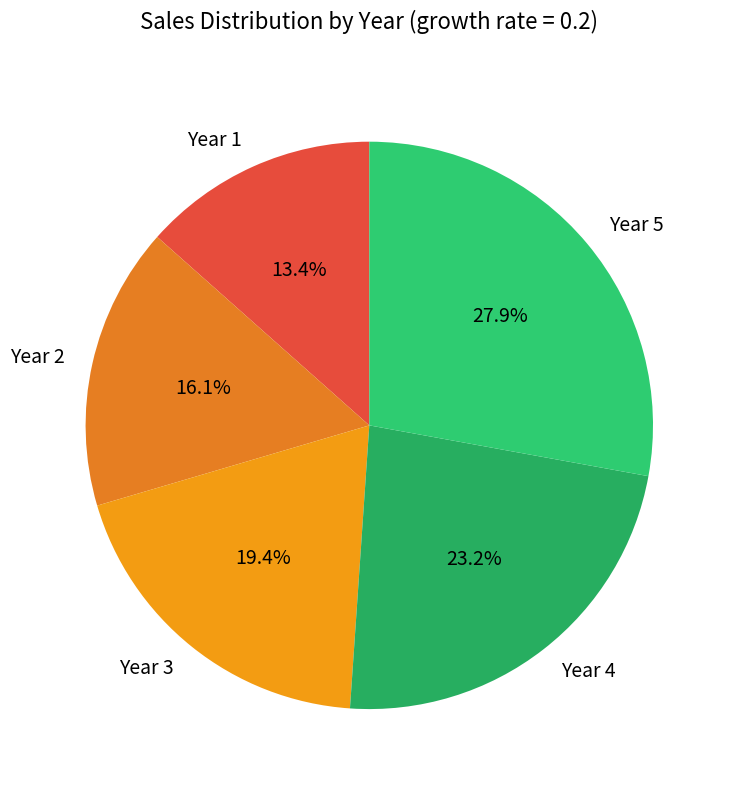

Which slice is the largest?

Year 5